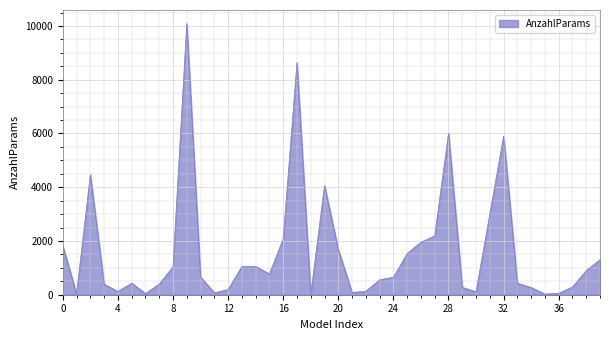

What is the maximum value shown in the chart?

10091